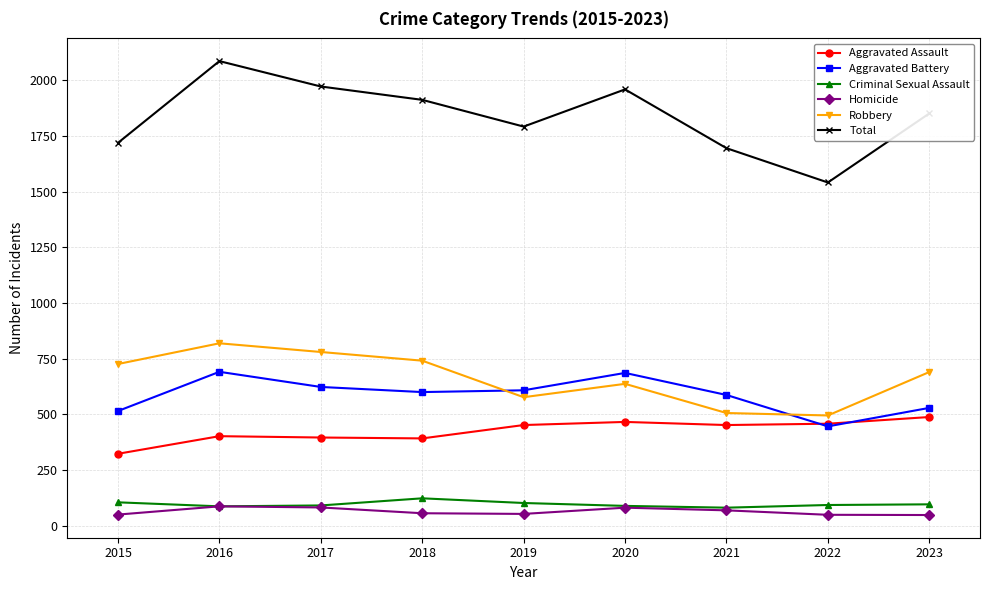

Count the number of categories in the chart.

9